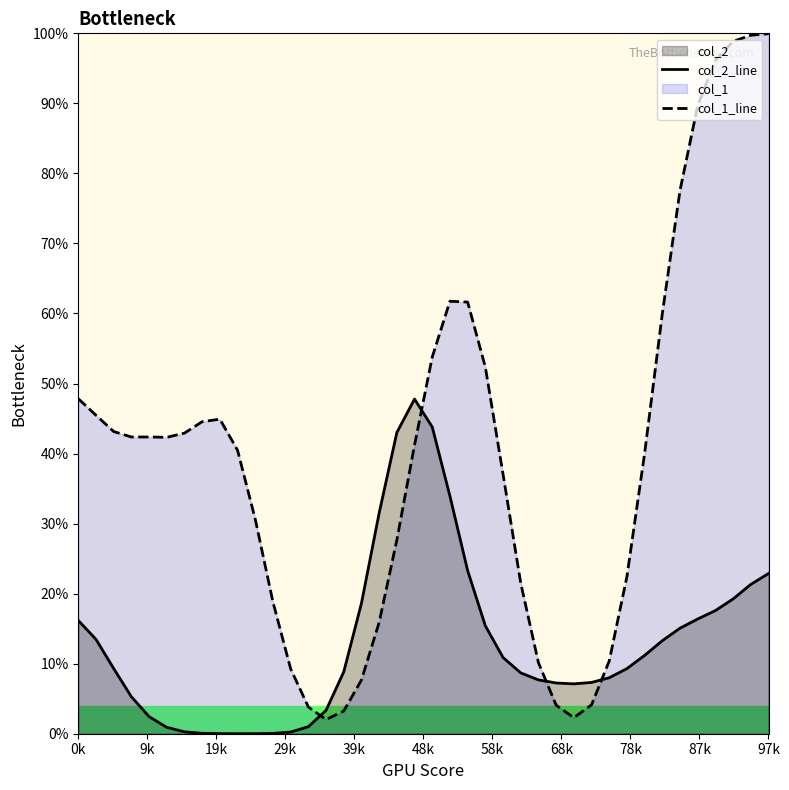

Reading right to left, list all the values displayed in this chart.

col_2_line: 0.2	0.2	0.2	0.2	0.2	0.2	0.1	0.1	0.1	0.1	0.1	0.1	0.1	0.1	0.1	0.1	0.2	0.2	0.3	0.4	0.5	0.4	0.3	0.2	0.1	0.0	0.0	0.0	0.0	0.0	0.0	0.0	0.0	0.0	0.0	0.0	0.1	0.1	0.1	0.2
col_1_line: 1.0	1.0	1.0	1.0	0.9	0.8	0.6	0.4	0.2	0.1	0.0	0.0	0.0	0.1	0.2	0.4	0.5	0.6	0.6	0.5	0.4	0.3	0.2	0.1	0.0	0.0	0.0	0.1	0.2	0.3	0.4	0.4	0.4	0.4	0.4	0.4	0.4	0.4	0.5	0.5